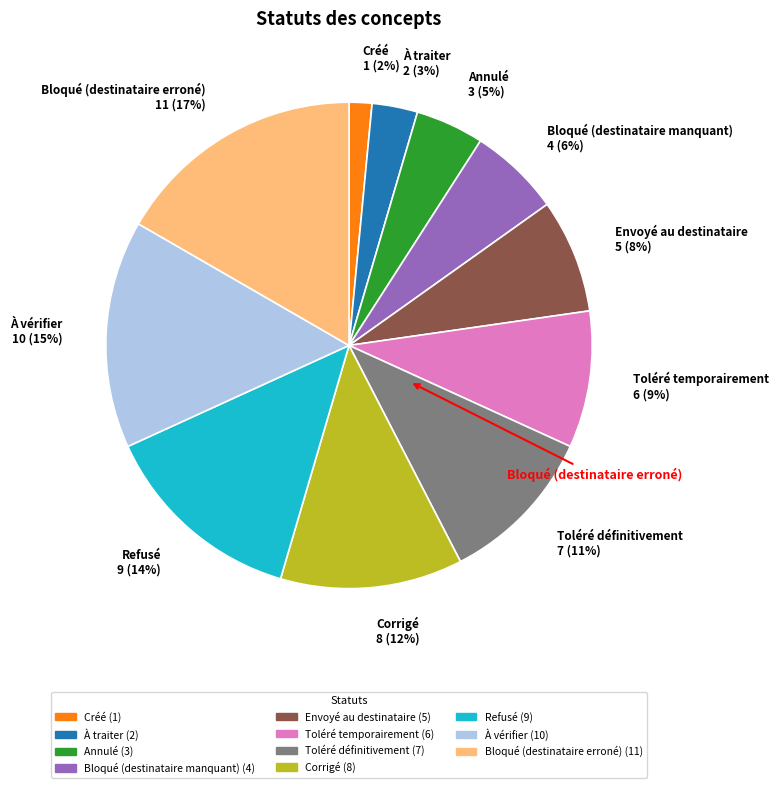

What is the total percentage of Refusé and Bloqué (destinataire erroné)?

30.3%